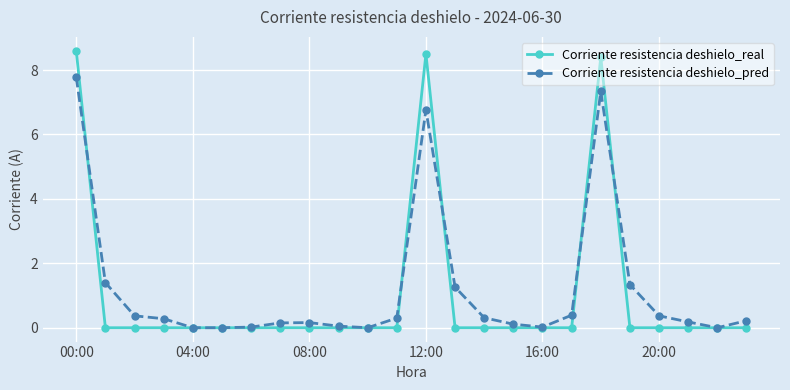

True or false: Corriente resistencia deshielo_real and Corriente resistencia deshielo_pred cross at least once.

True